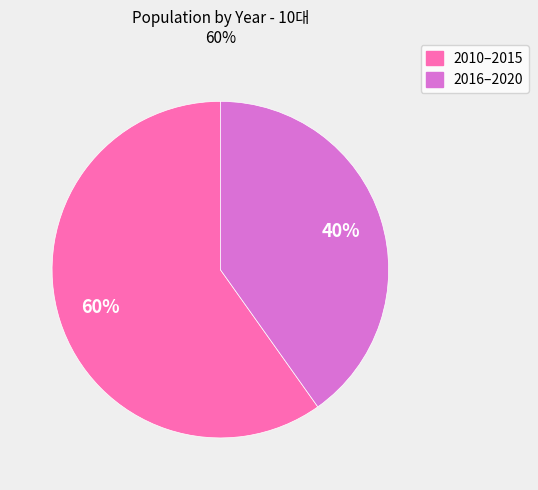

To the nearest percent, what is the average slice percentage?

50%